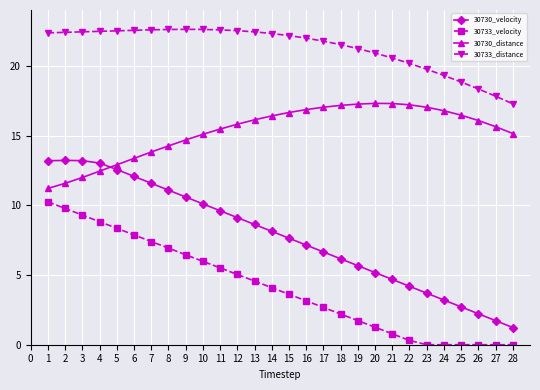

What is the highest value of the 30733_distance series?

22.6